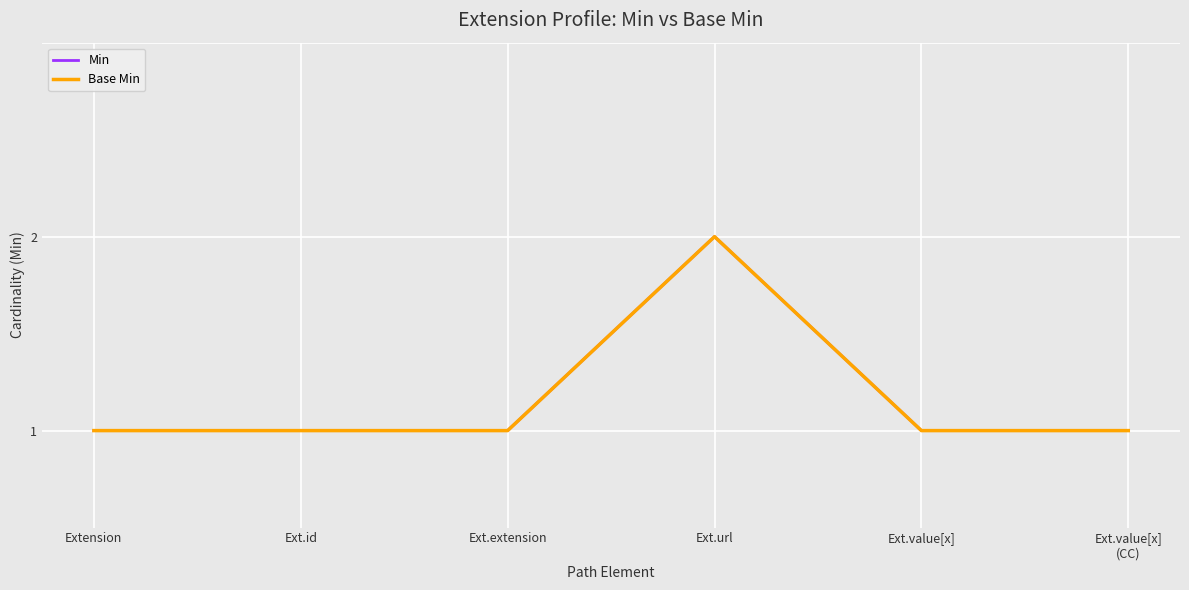

Does the chart display data point markers on the line(s)?

No